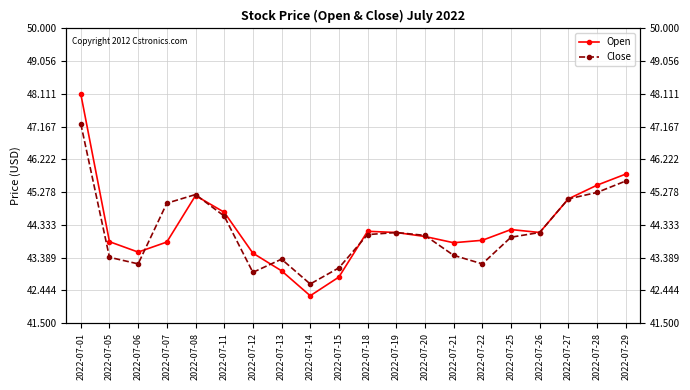

How many times do Close and Open cross each other?

5